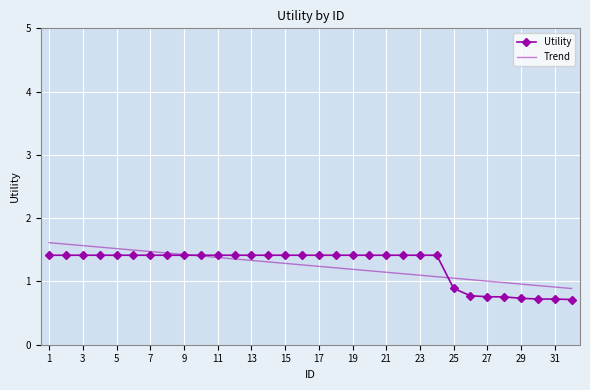

What is the maximum value for Trend?

1.6